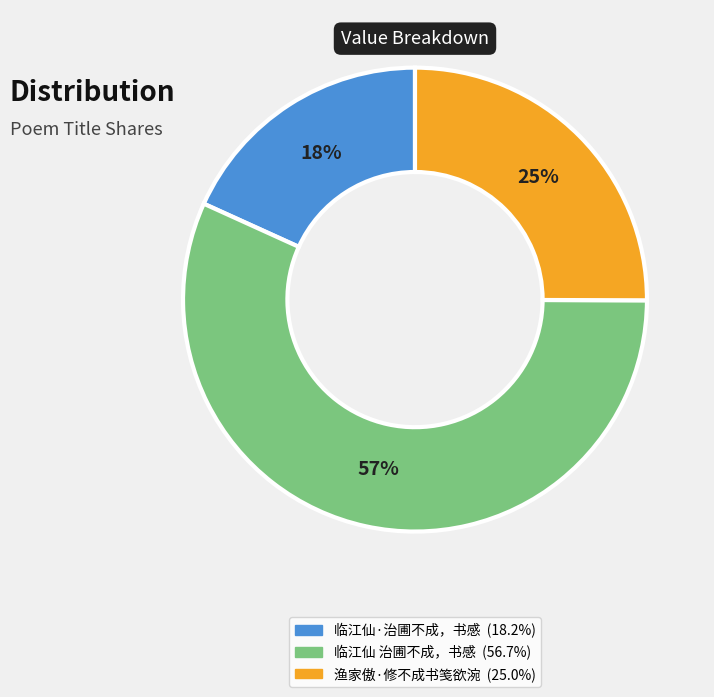

True or false: 临江仙·治圃不成，书感 accounts for 18% of the total.

True